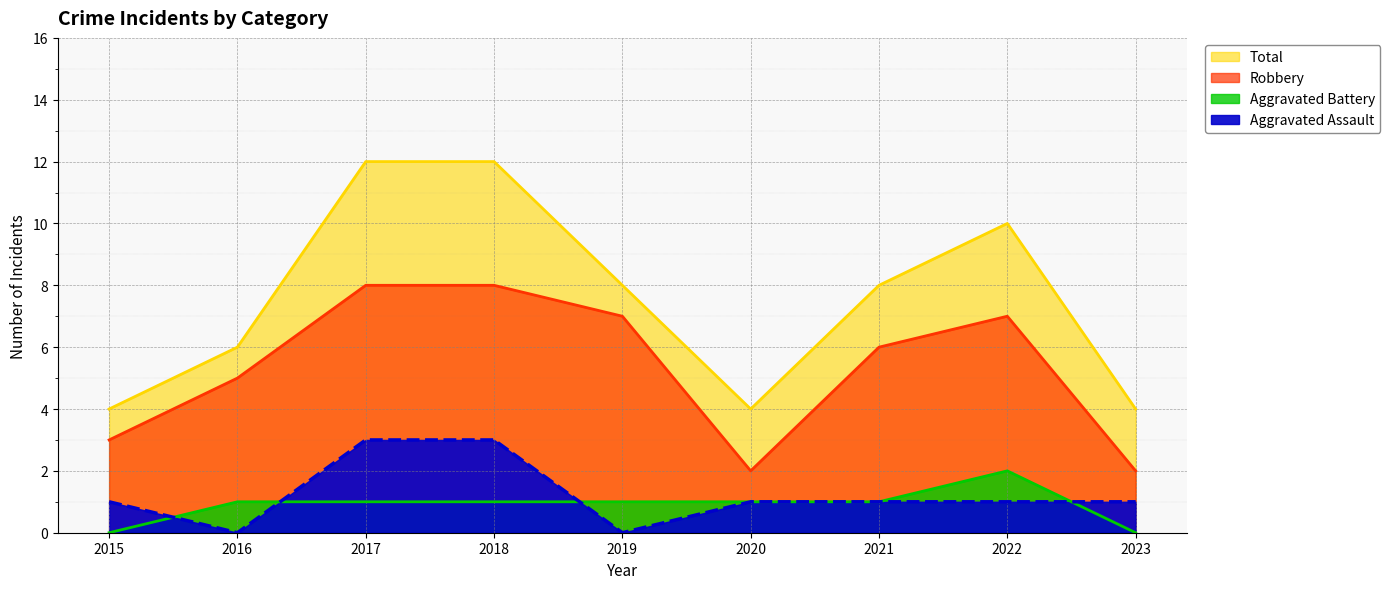

The Aggravated Assault (line) series shows 1 at 2022. True or false?

True